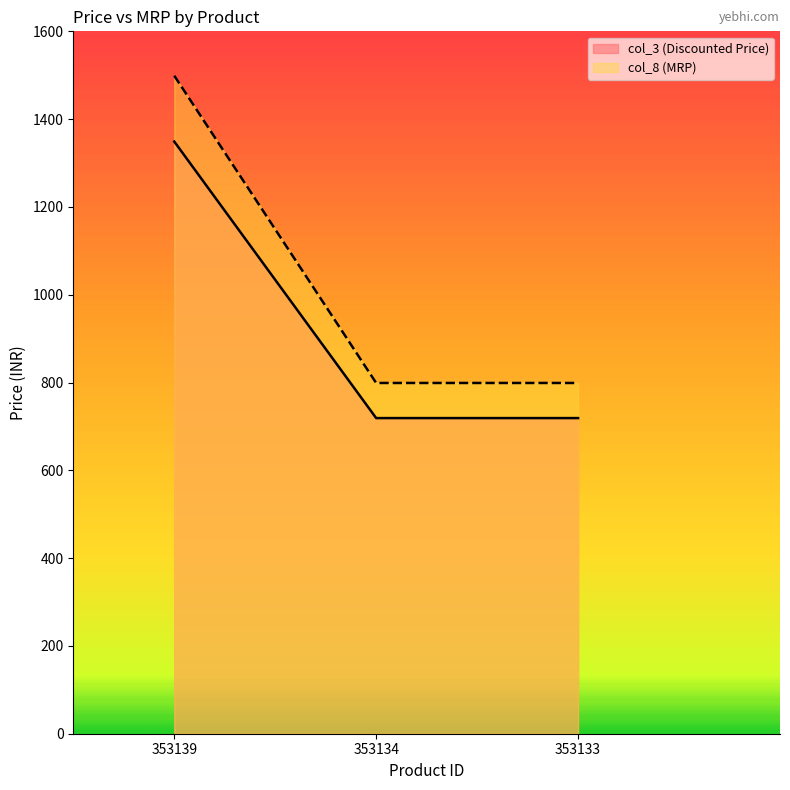

True or false: col_3 has a value of 719 at 353133.

True